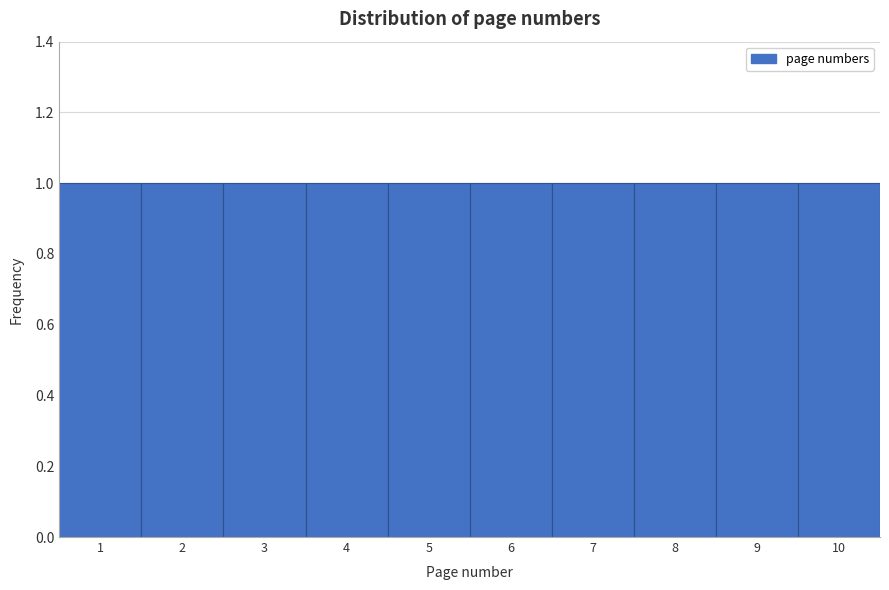

Reading left to right, list every bar in this chart as the range it spans on the x-axis followed by its height. The values are not printed on the chart, so give them approximately, as read against the axis.

0.5 to 1.5: 1
1.5 to 2.5: 1
2.5 to 3.5: 1
3.5 to 4.5: 1
4.5 to 5.5: 1
5.5 to 6.5: 1
6.5 to 7.5: 1
7.5 to 8.5: 1
8.5 to 9.5: 1
9.5 to 10.5: 1